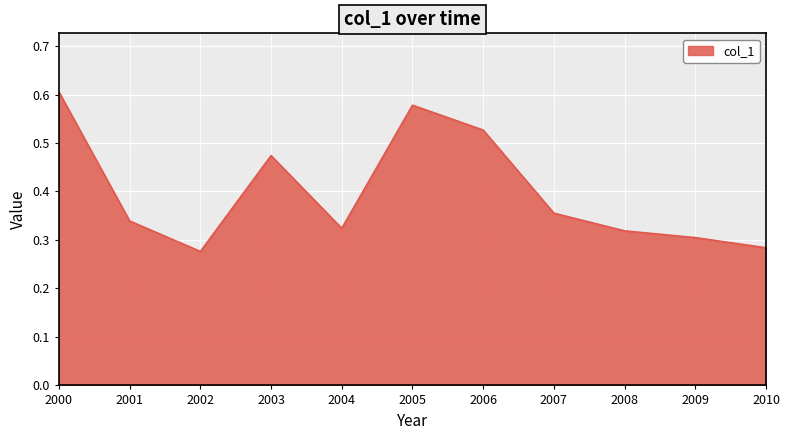

True or false: the data shows 0.5 at 2008.

False